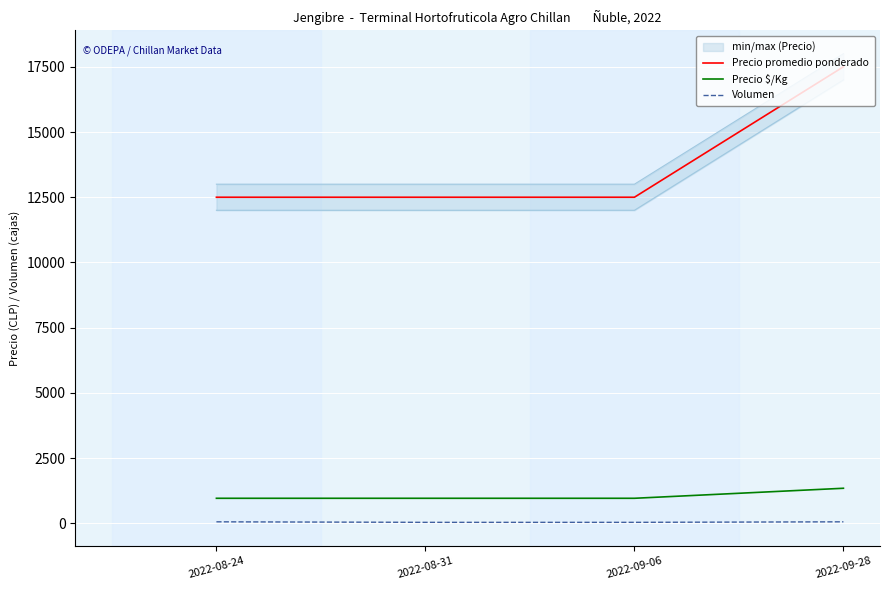

True or false: Precio $/Kg and Volumen intersect in this chart.

False